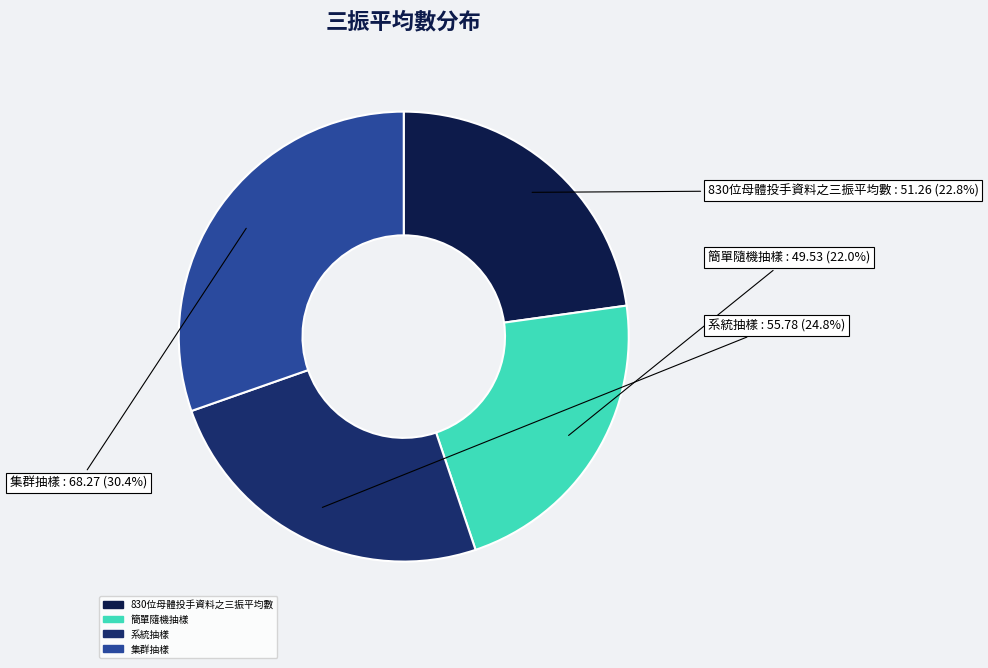

How many slices are in this pie chart?

4